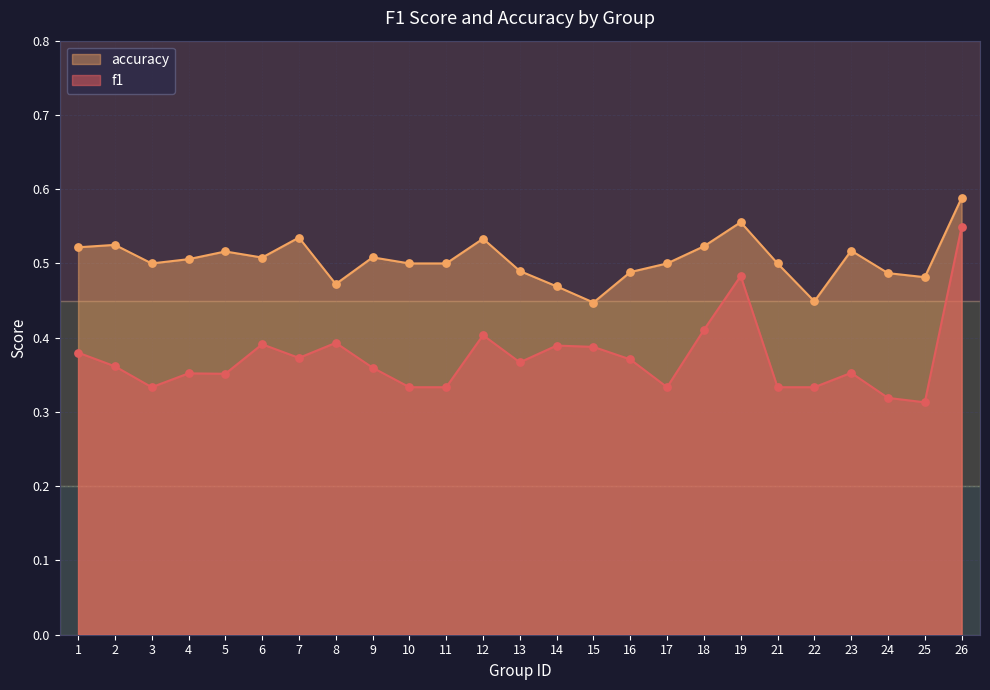

Is the value of f1 at 14 greater than the value of accuracy at 11?

No